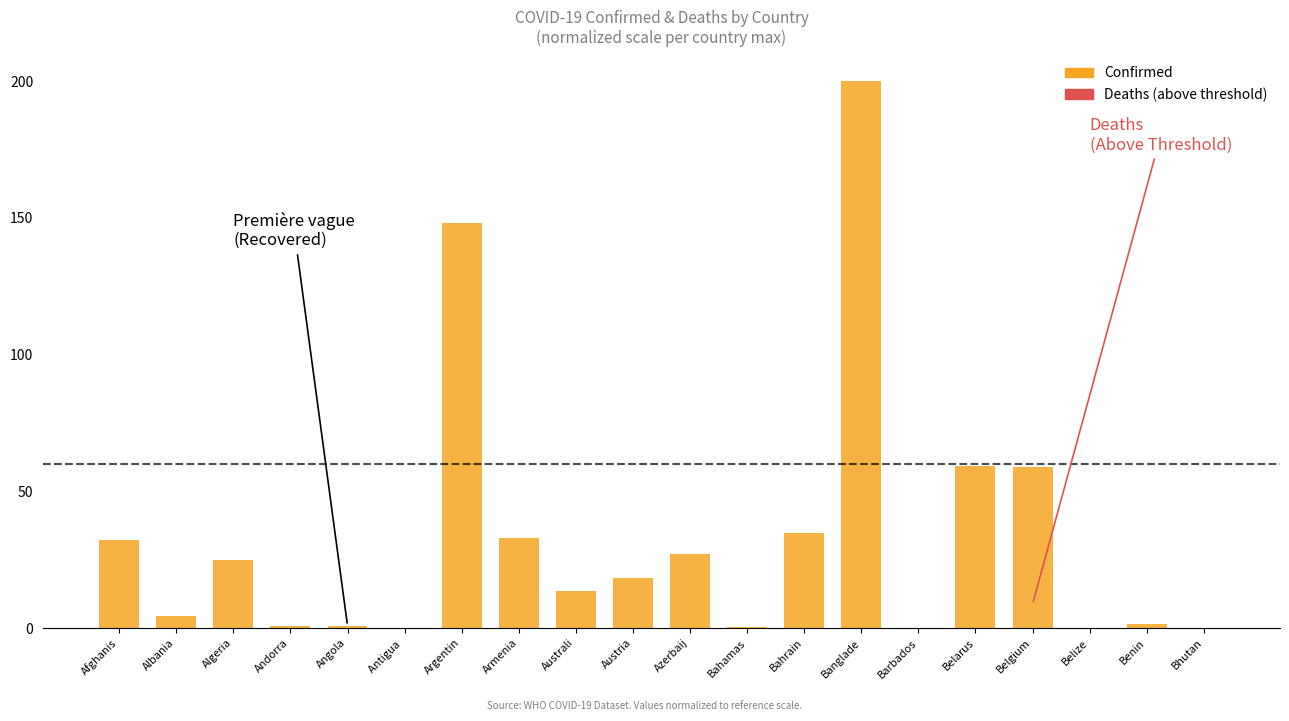

What is the approximate value at Australi?

13.5